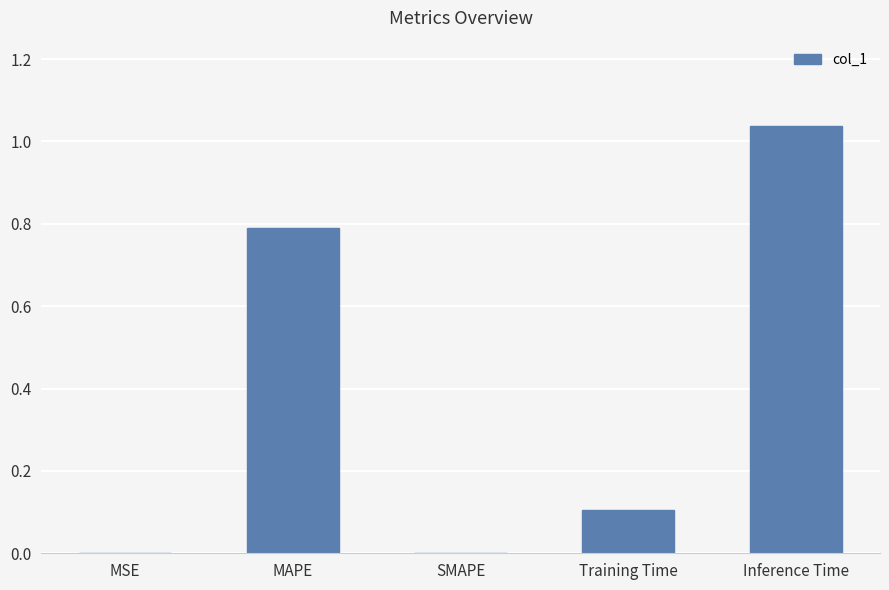

How many distinct data groups are displayed?

1